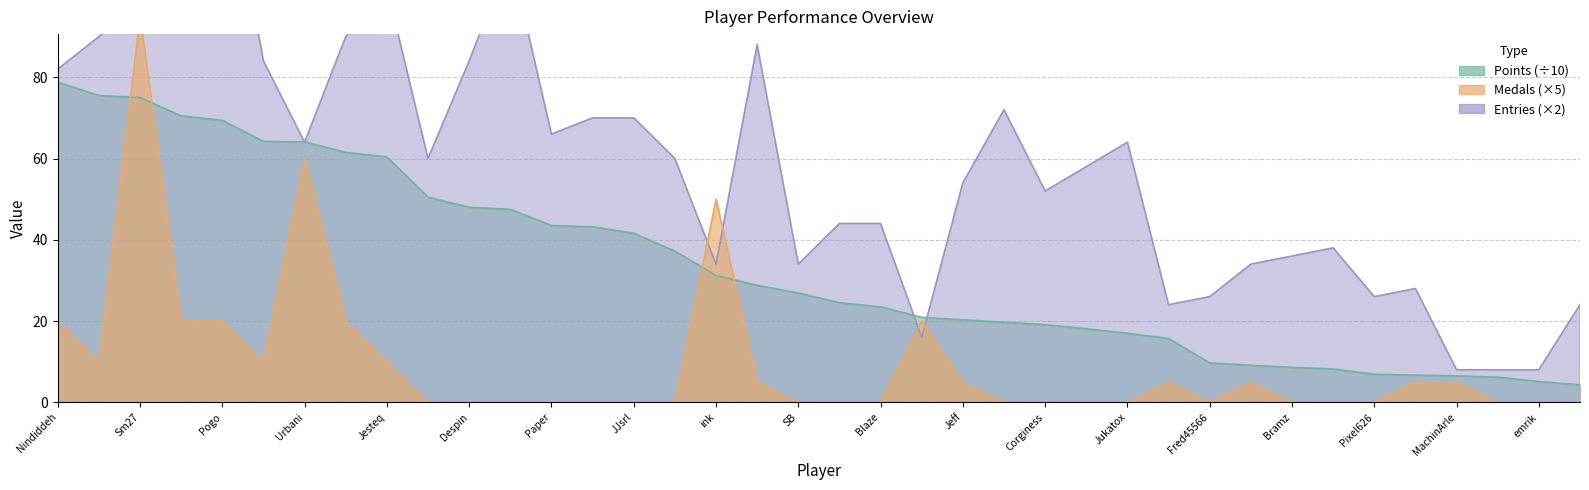

The Medals series shows 10.0 at Anonymous 4. True or false?

True